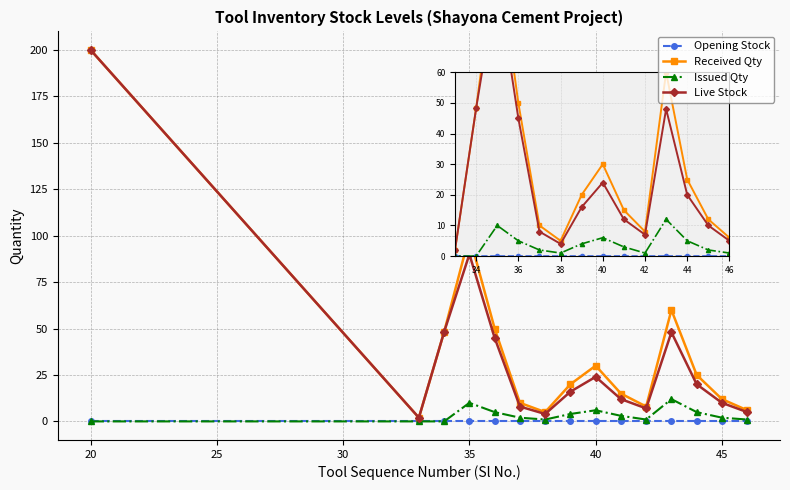

What are all the series names shown in the legend?

Opening Stock, Received Qty, Issued Qty, Live Stock